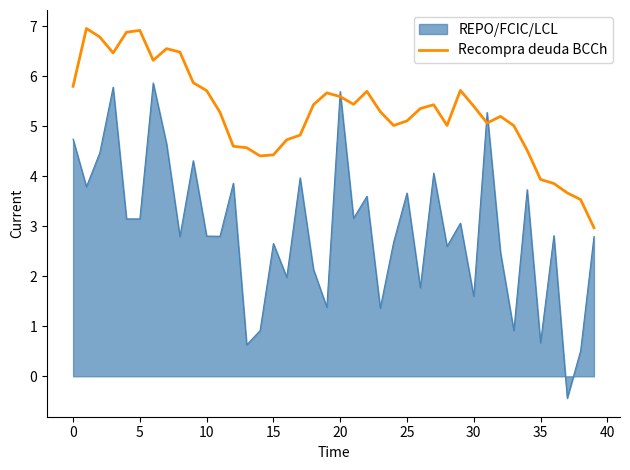

How many series are shown in this chart?

2